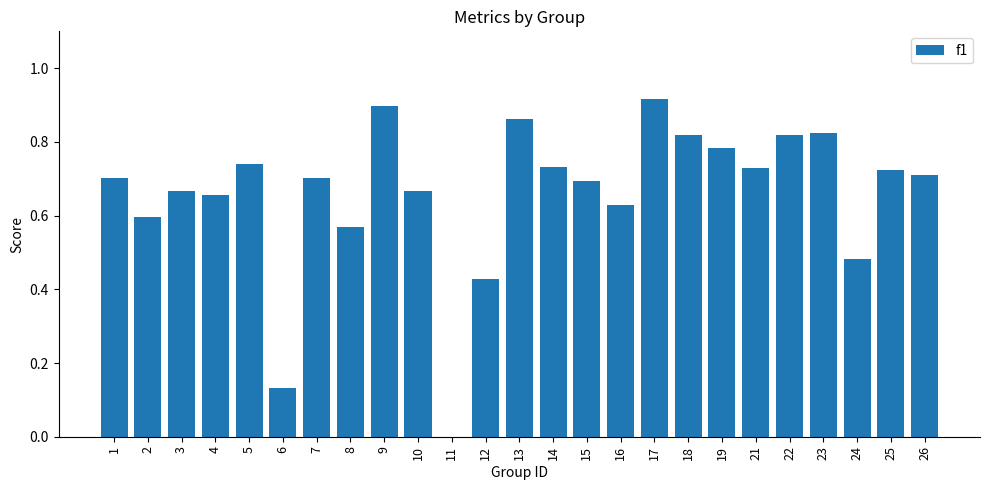

How many data points does each series have?

25